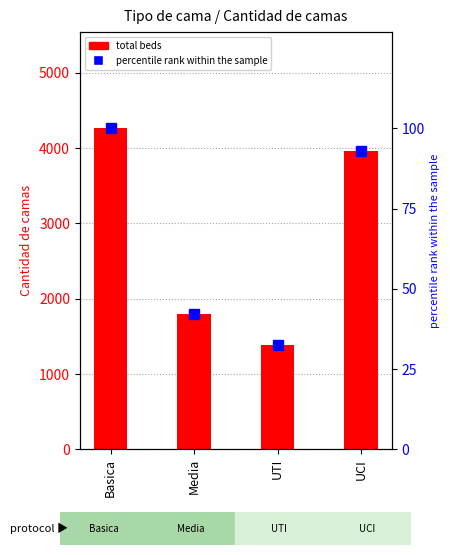

The value of percentile rank within sample at Basica is 166.9. True or false?

False